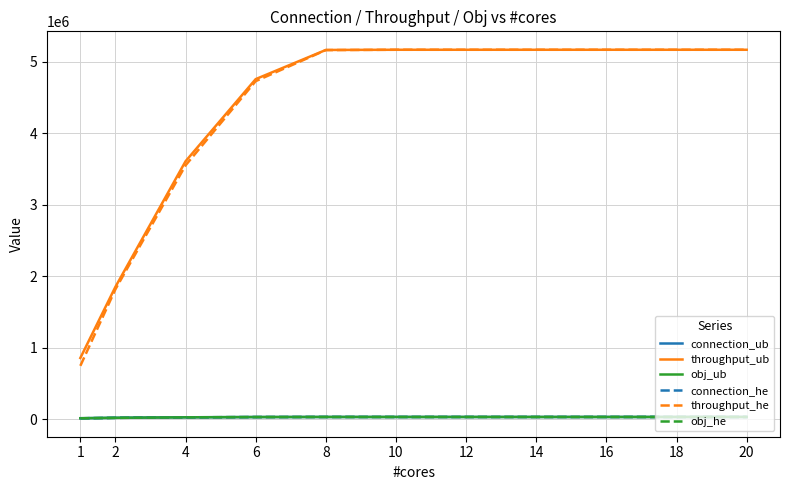

What is the maximum value shown in the chart?

5171004